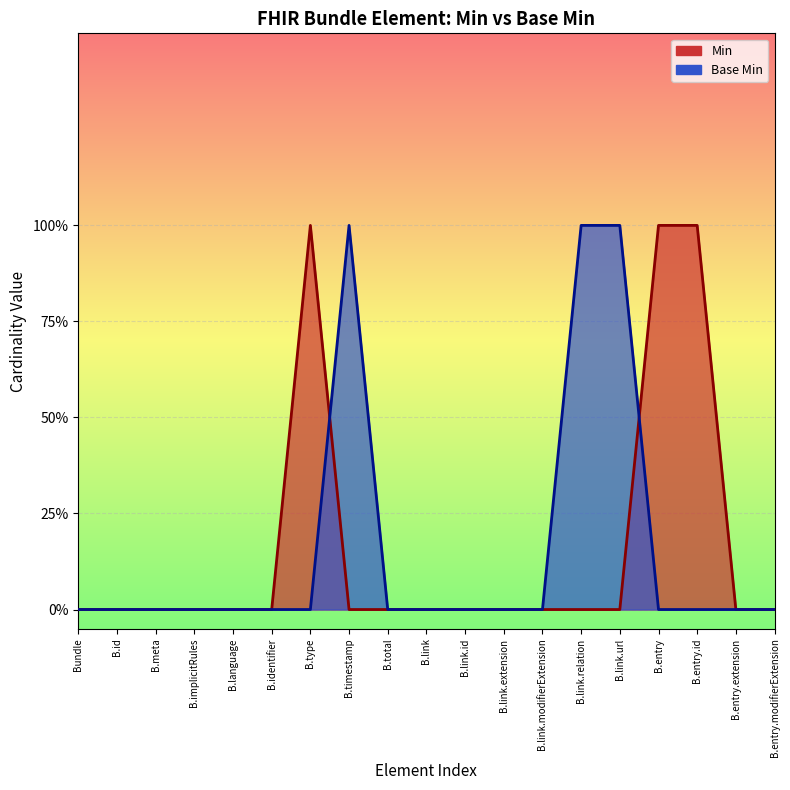

How many Min values are between 0 and 1?

19